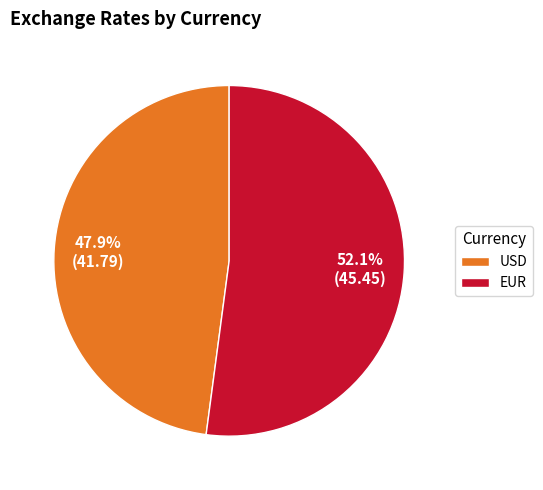

Count the number of slices in the pie.

2